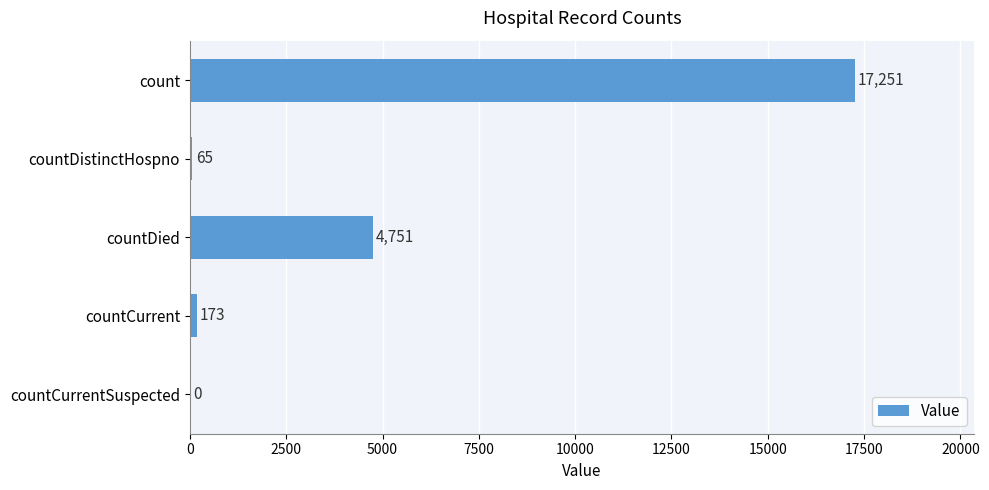

At which category does the chart reach its peak across all series?

count